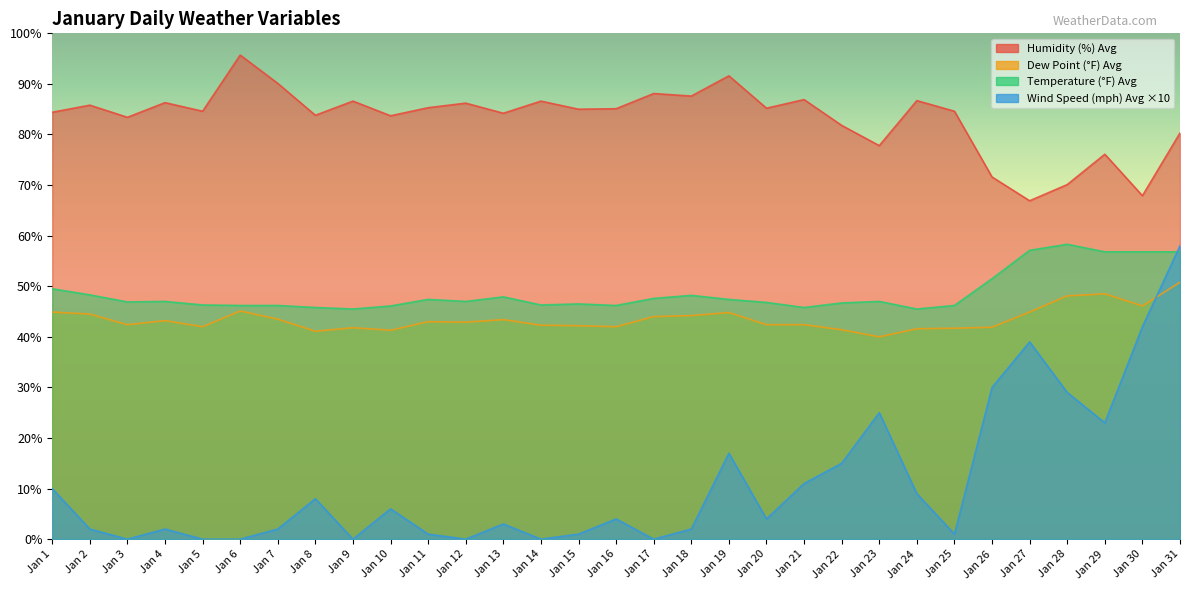

True or false: Humidity (%) Avg and Dew Point (°F) Avg intersect in this chart.

False